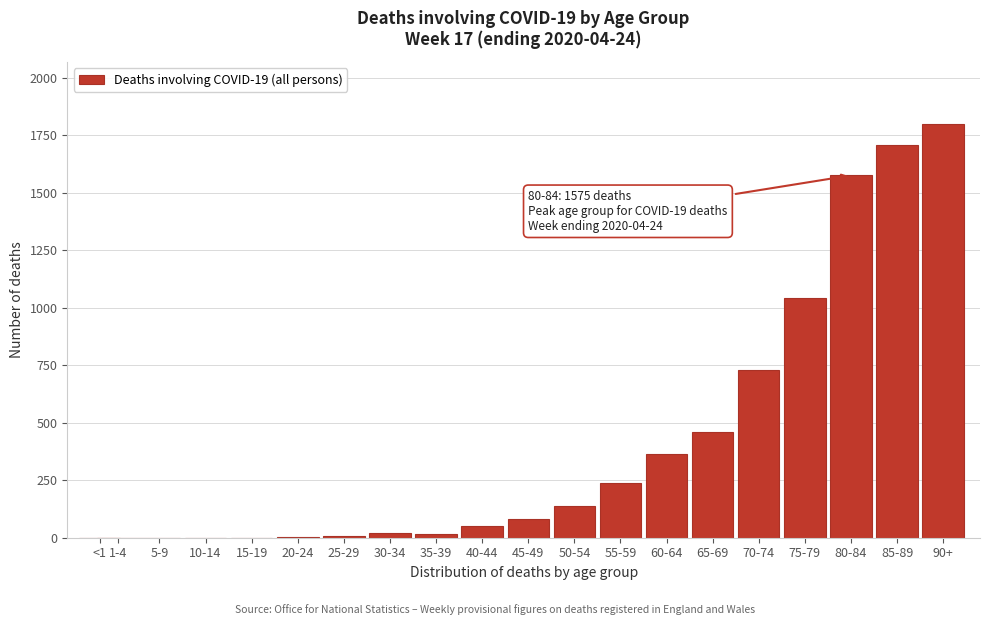

What is the sum of all values?

8237